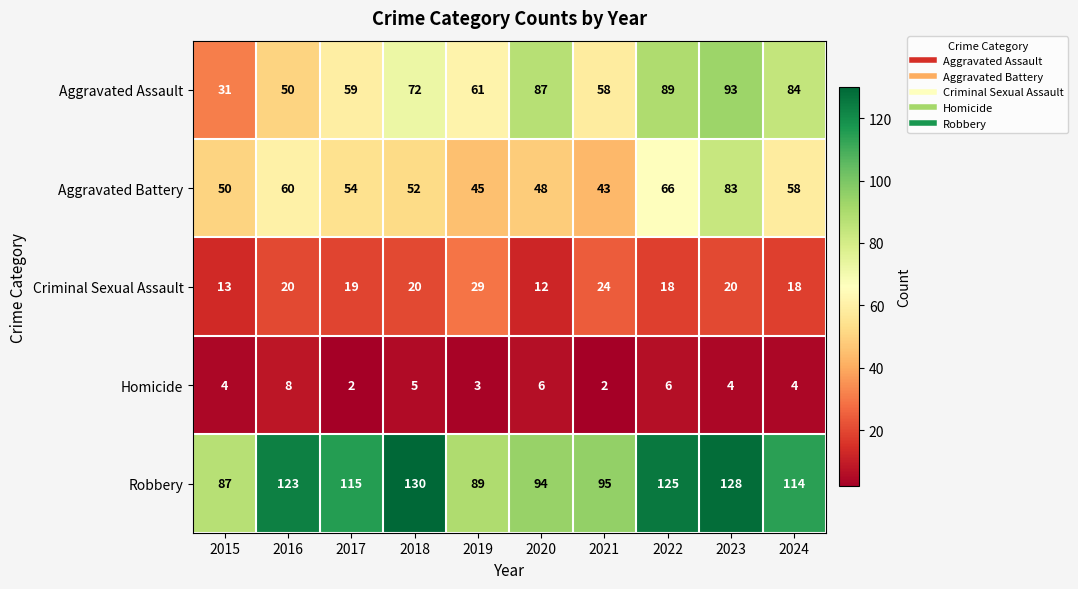

What is the difference between the maximum and minimum values in the Robbery series?

43